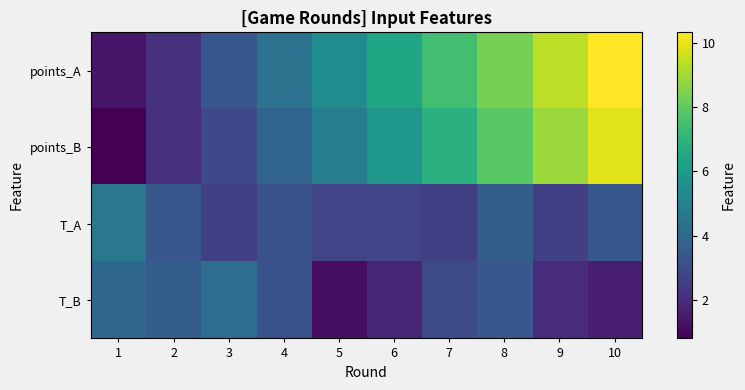

Which series has the largest total across all categories?

points_A